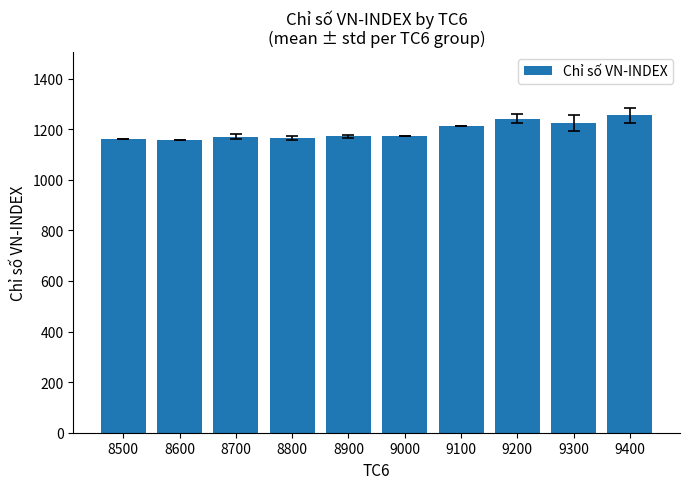

Is it true that the value at 9100 is 1758.3?

False